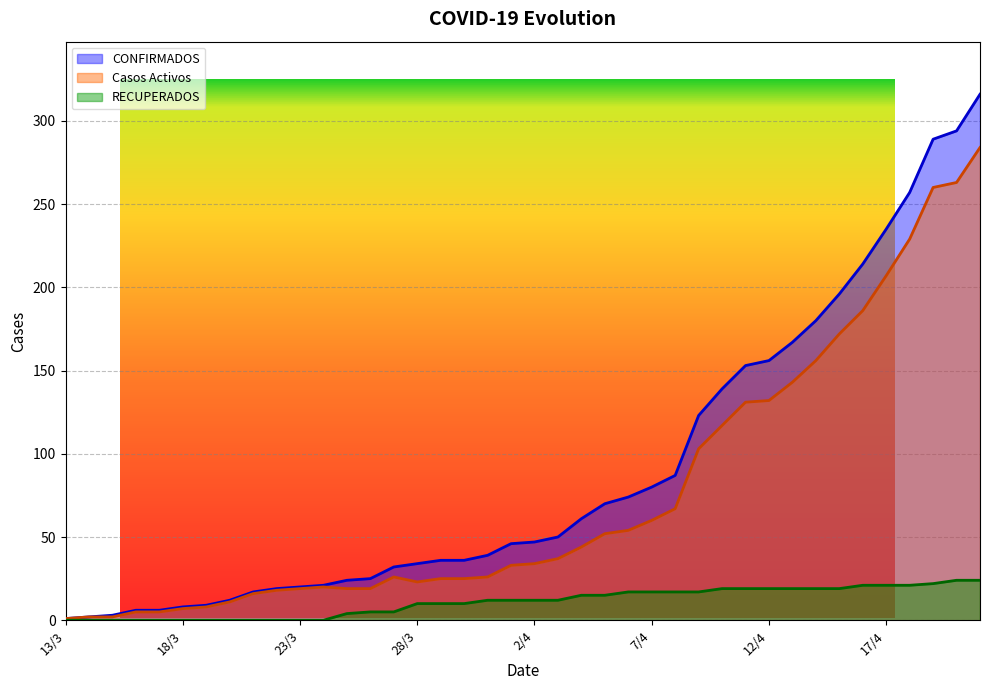

What position from the right is 15/4?

7